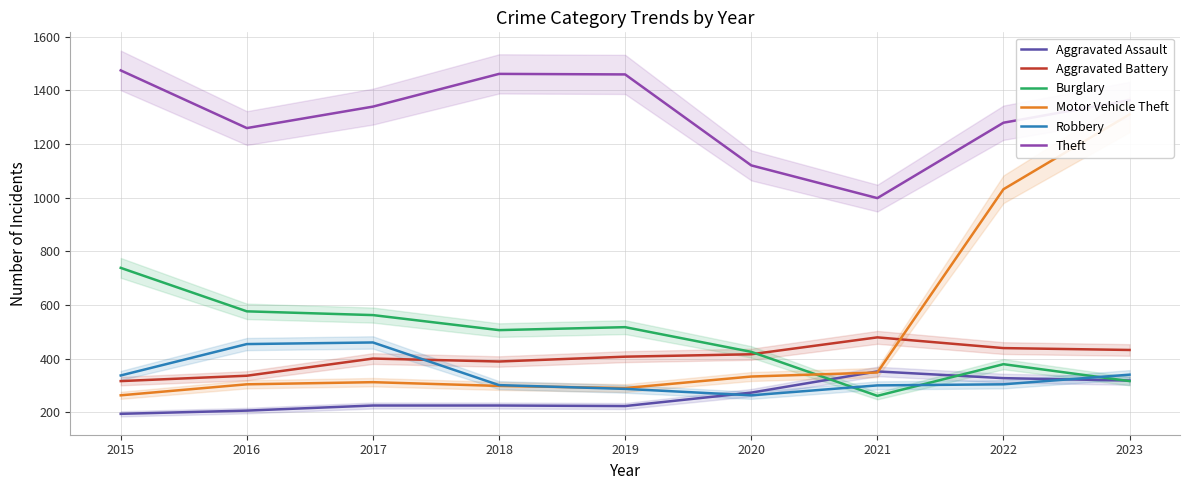

How many values in the Robbery series exceed 304?

4